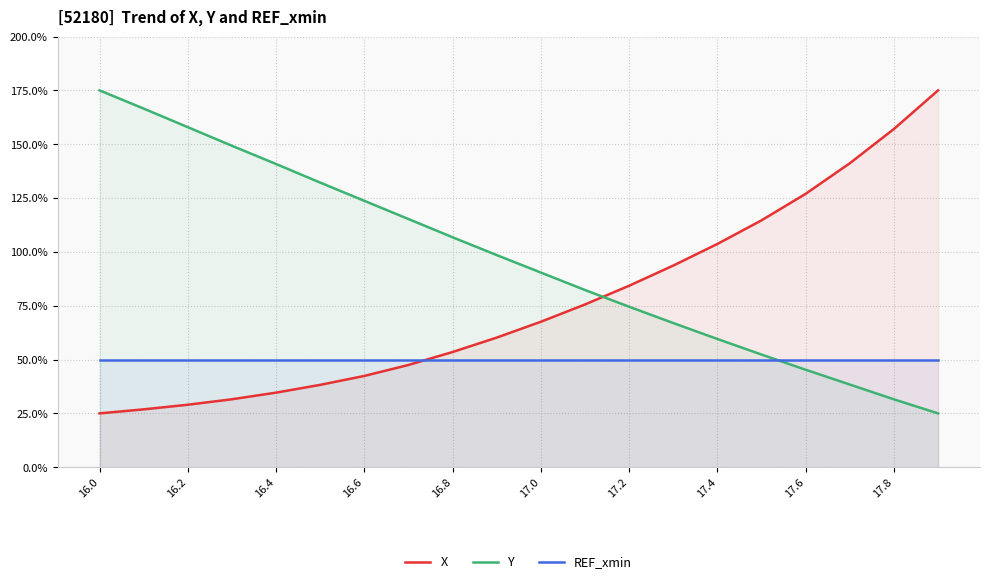

What are all the series names shown in the legend?

X, Y, REF_xmin